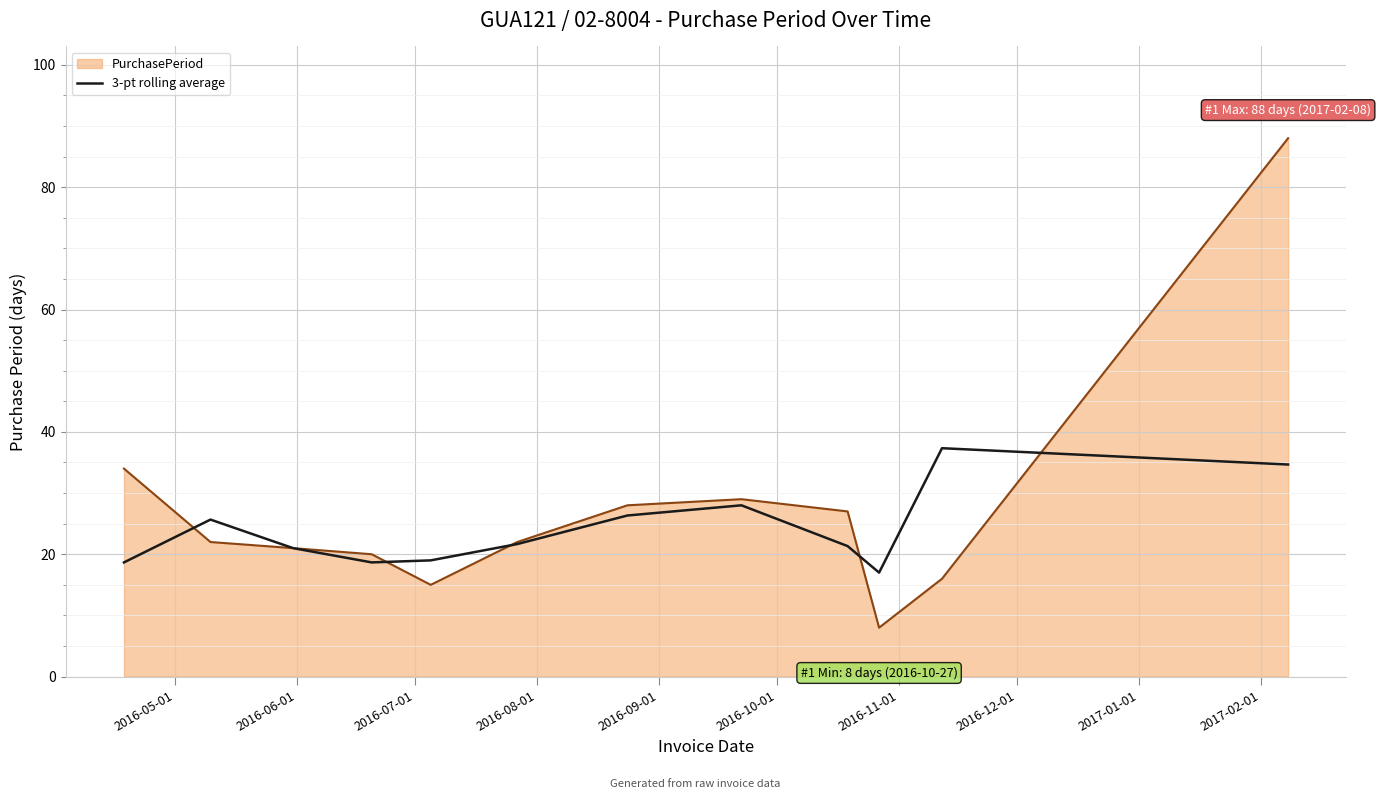

What is the lowest value of the PurchasePeriod series?

8.0